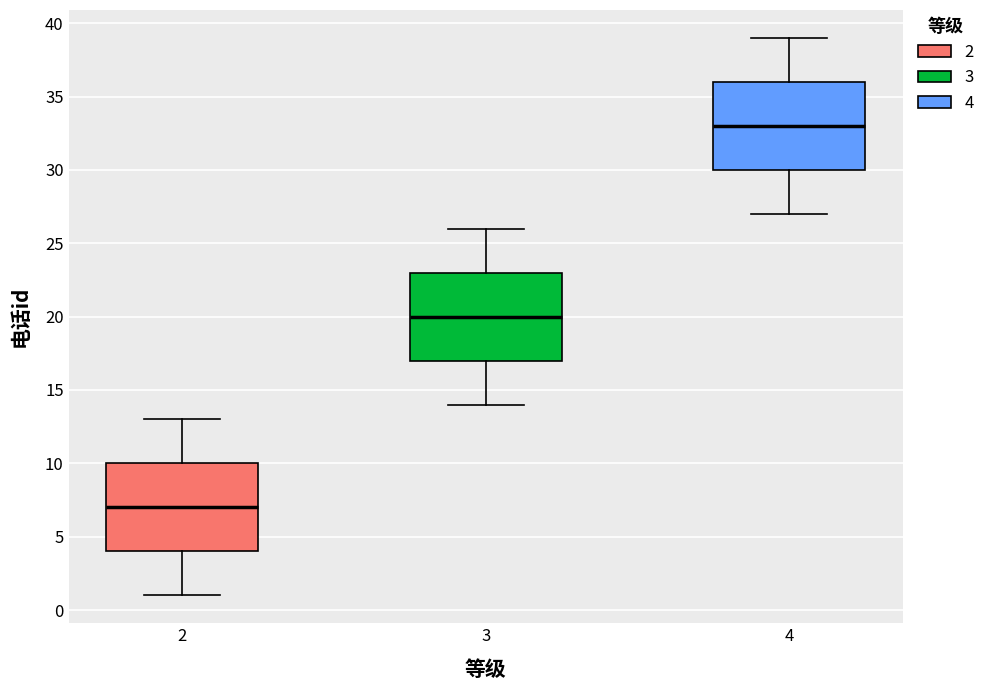

Where is the lower edge of the box at x = 2 on the y-axis? The values are not printed on the chart, so give them approximately, as read against the axis.

4